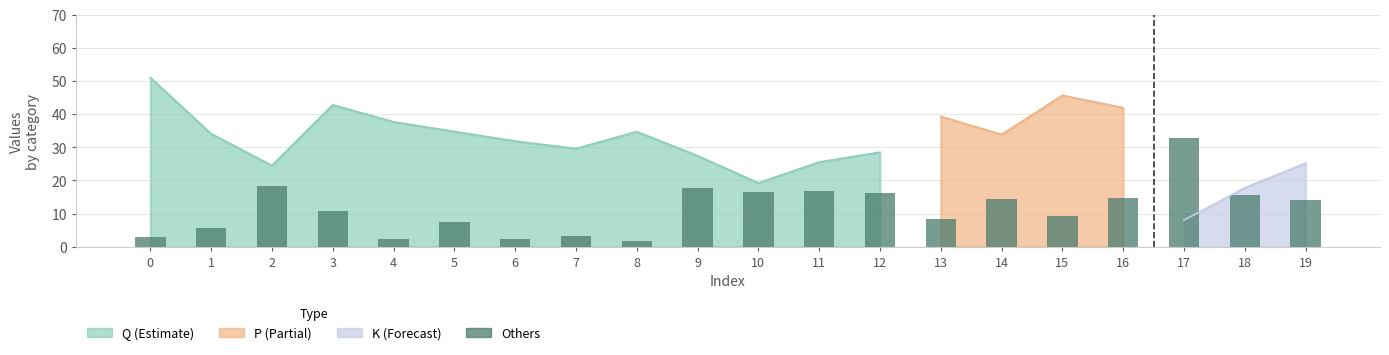

At which category does the chart reach its minimum across all series?

8